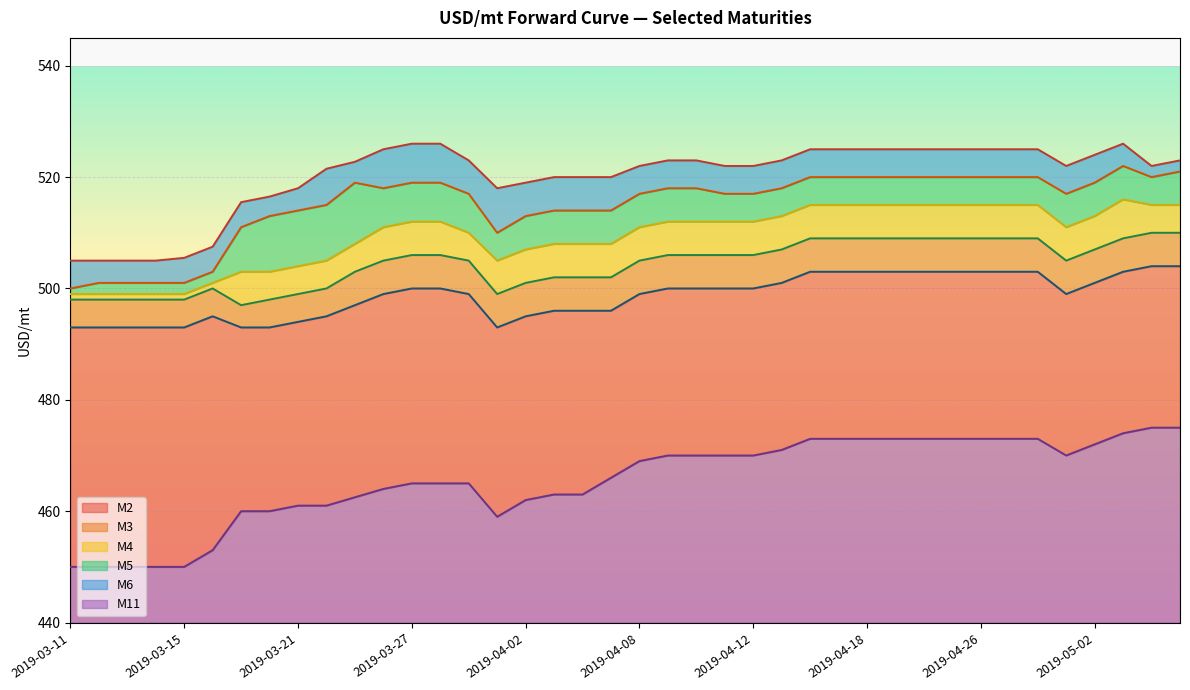

Which series has the widest spread of values?

M11